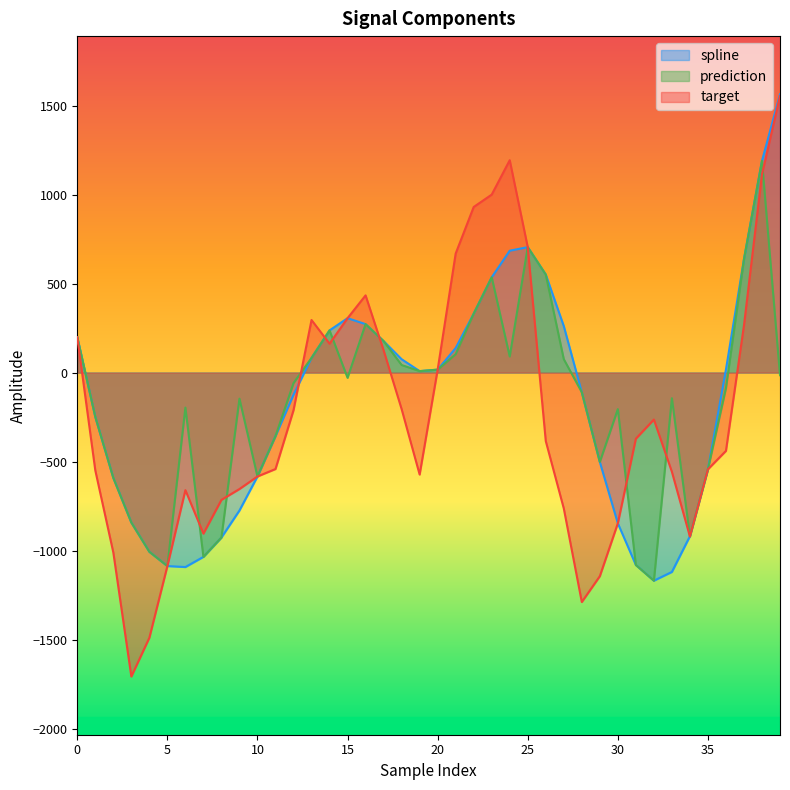

True or false: spline and prediction cross at least once.

False